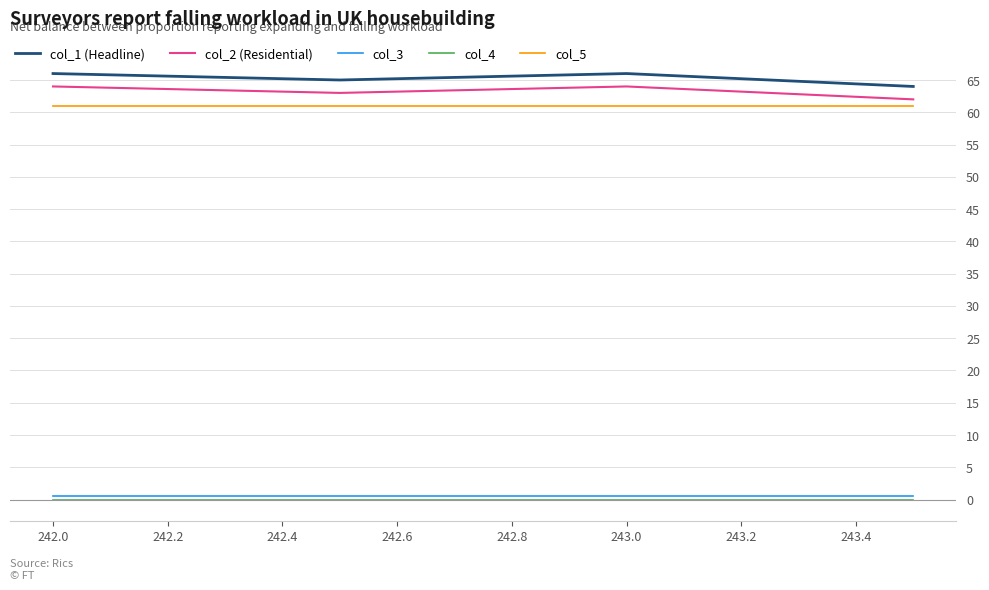

True or false: col_5 and col_1 (Headline) cross at least once.

False